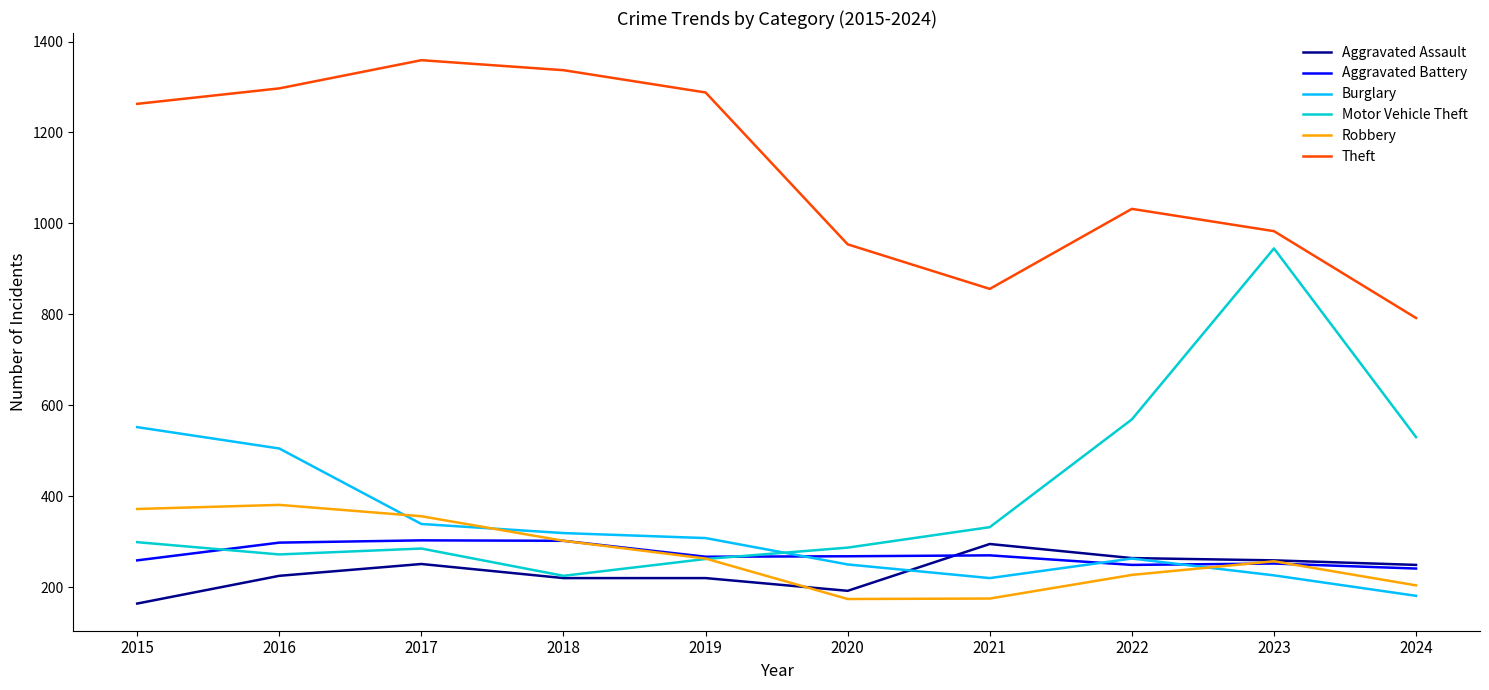

After their last crossing, which series has the higher values: Aggravated Assault or Burglary?

Aggravated Assault